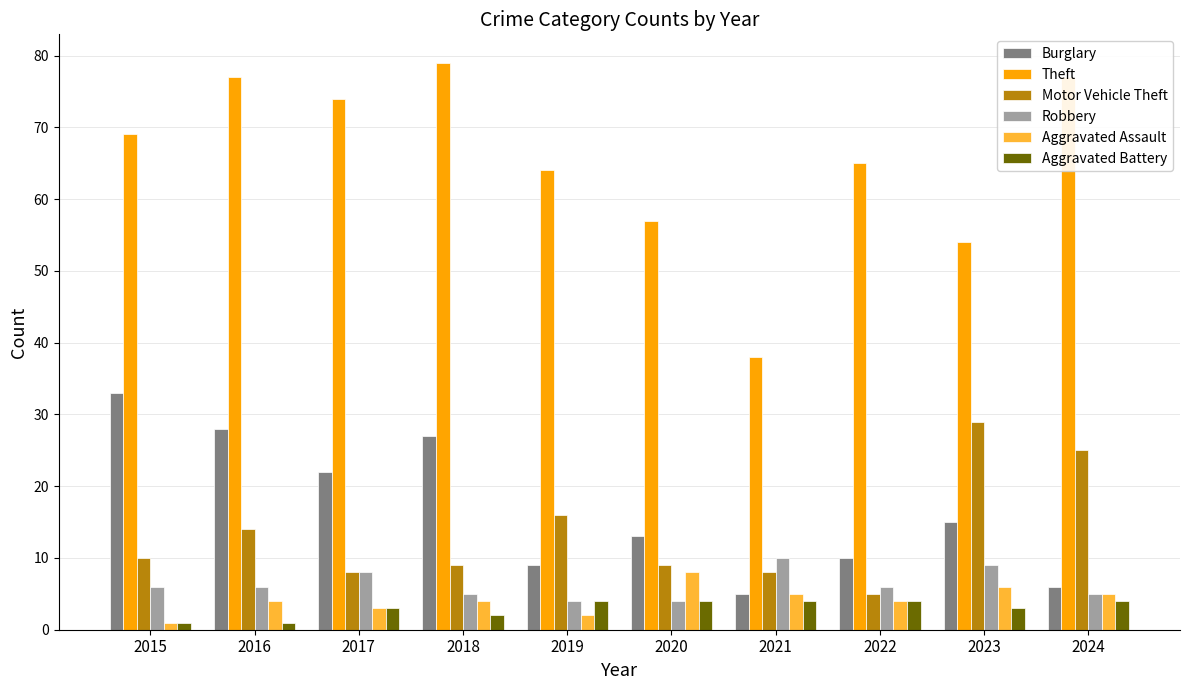

What is the minimum value shown in the chart?

1